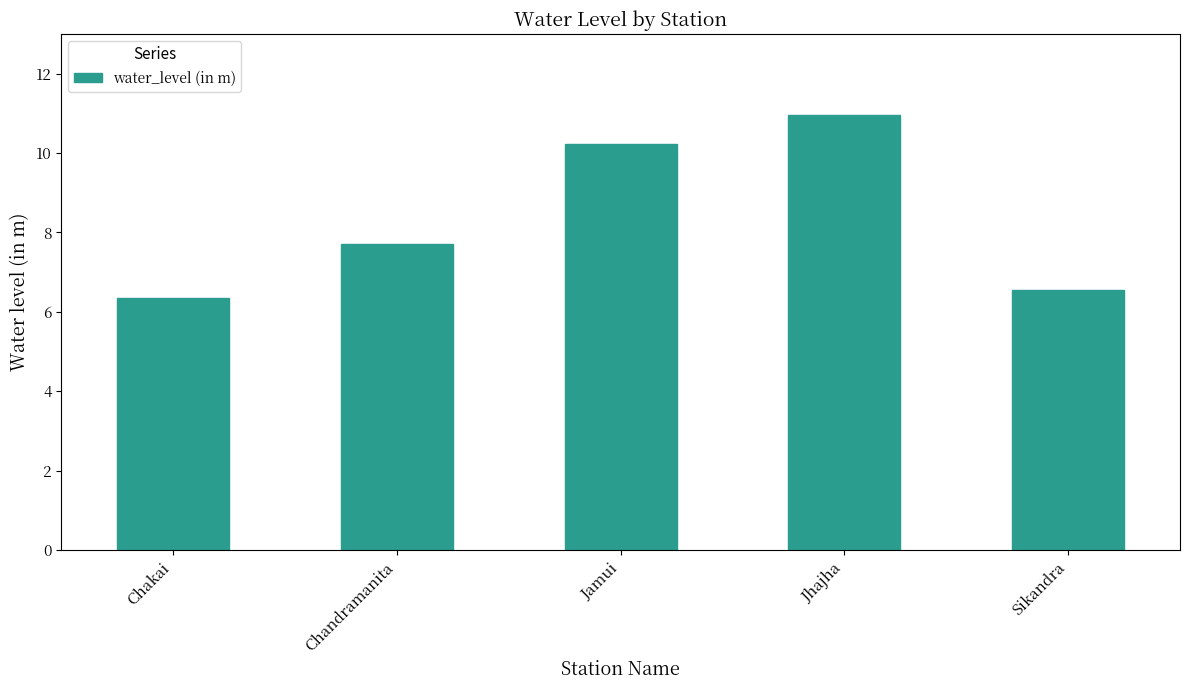

How many series are shown in this chart?

1